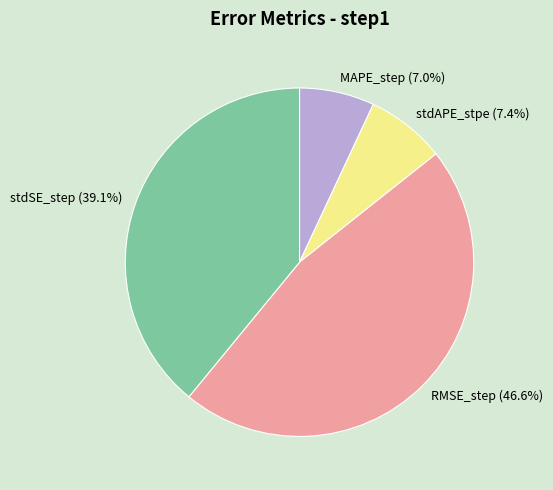

Which has a higher value, MAPE_step or stdSE_step?

stdSE_step